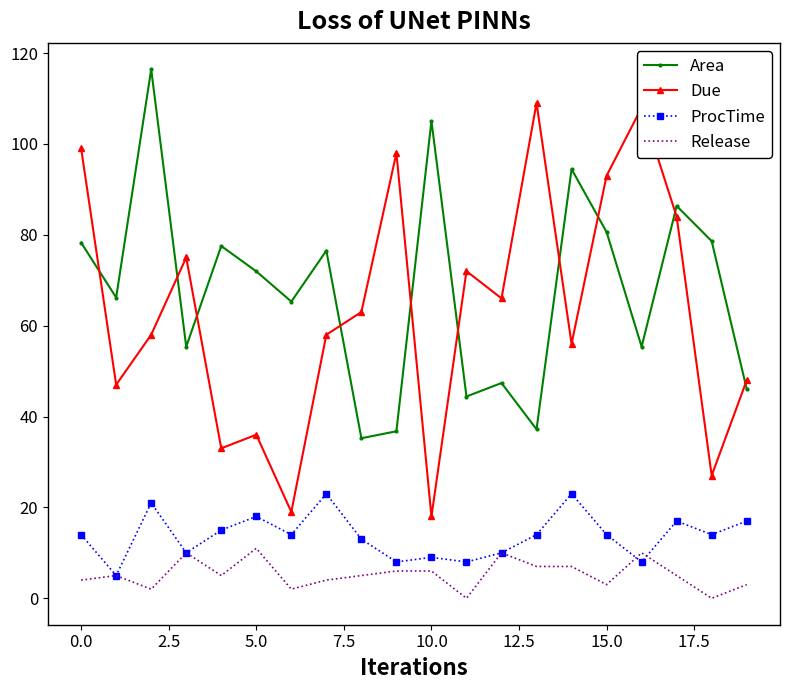

True or false: Due and ProcTime intersect in this chart.

False